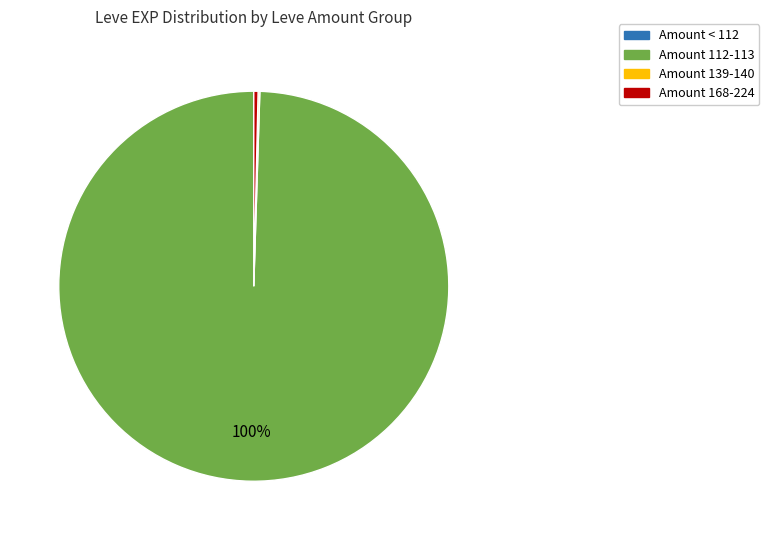

Does Amount 168-224 account for over 50% of the chart?

No